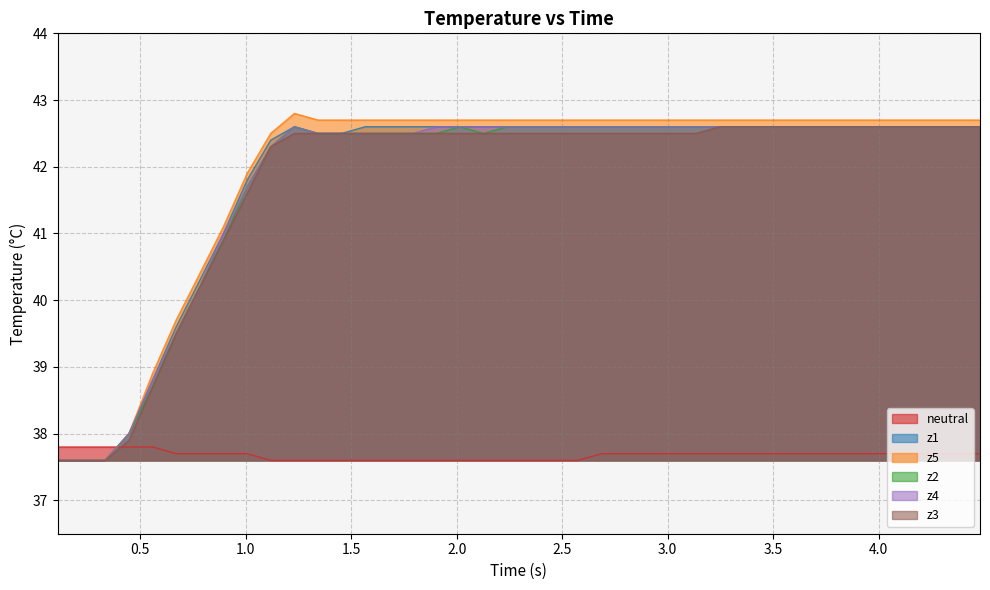

Does the chart display data point markers on the line(s)?

No